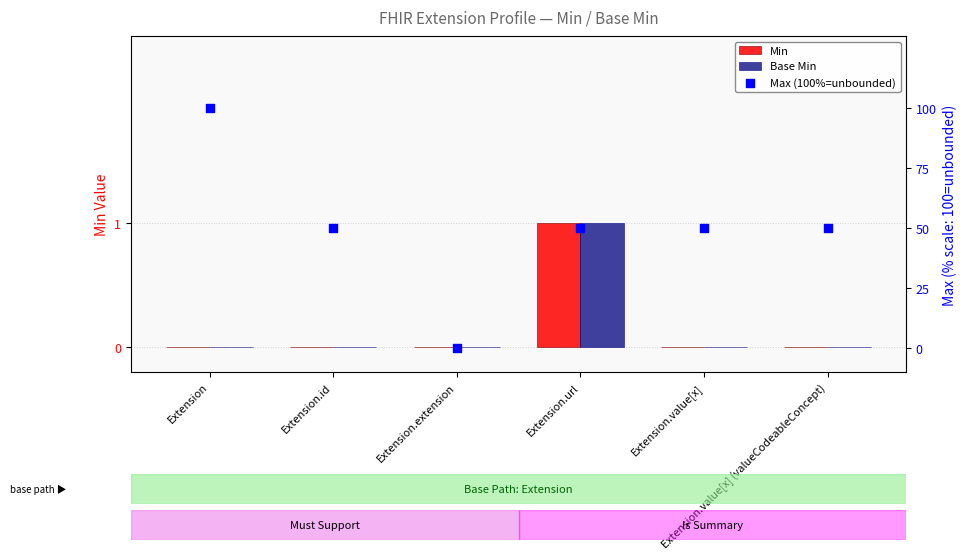

Which series has the largest total across all categories?

Max (100%=unbounded)